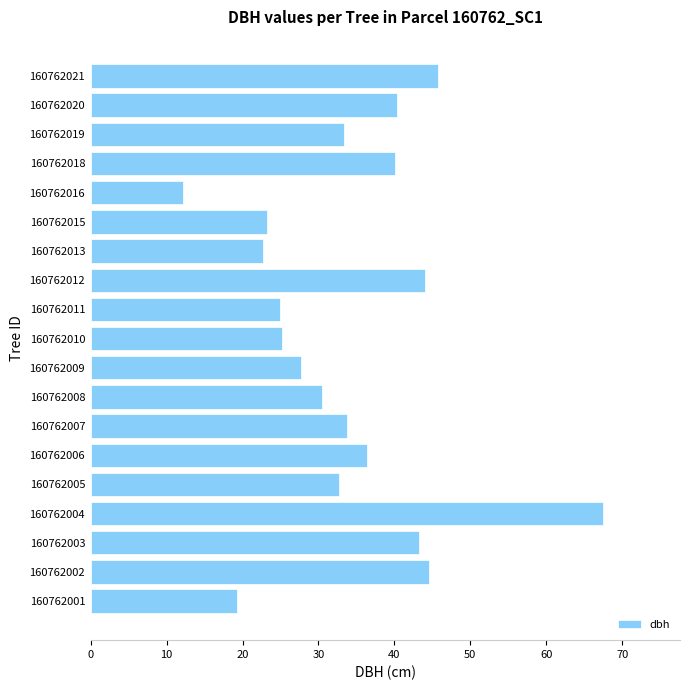

True or false: the data shows 12.1 at 160762016.

True